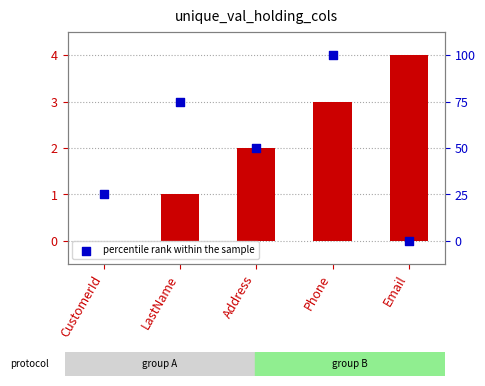

Is the value of percentile rank within the sample at LastName greater than the value of col_0 at Phone?

Yes